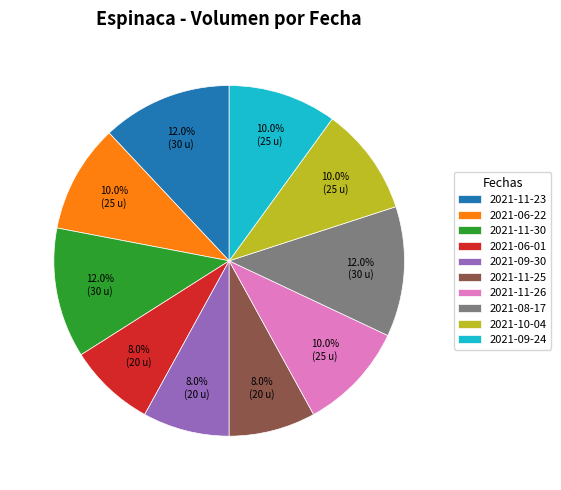

The 2021-11-26 slice represents 4% of the pie. True or false?

False